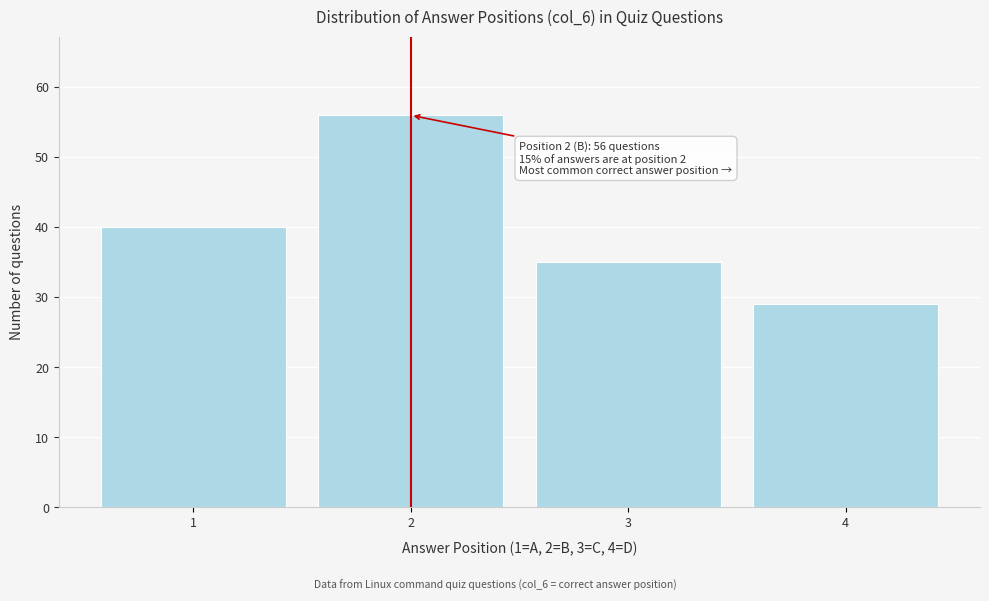

Over which range of the x-axis is the bar tallest?

1.5 to 2.5